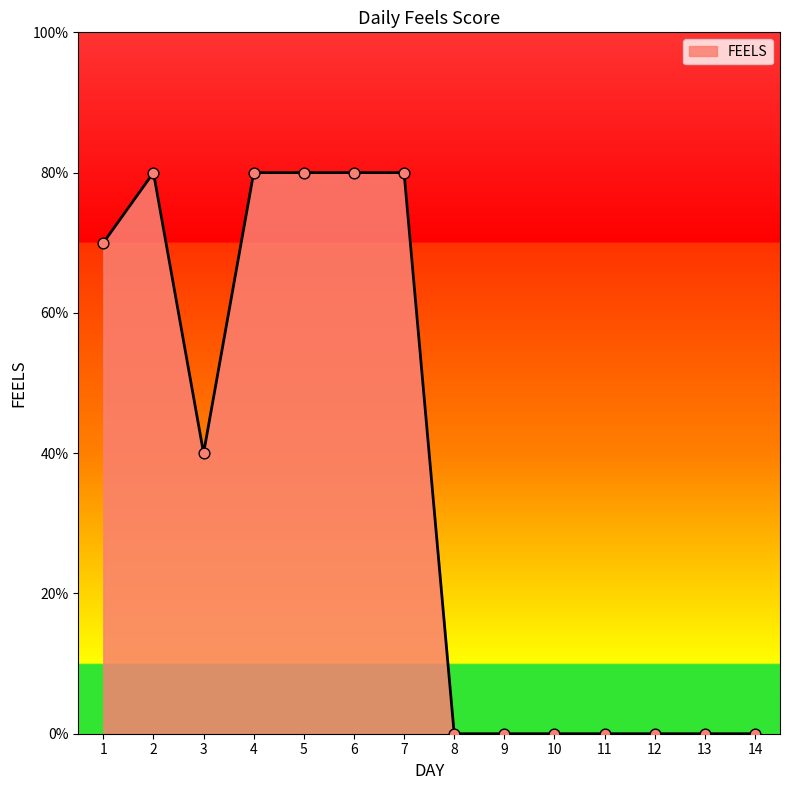

What is the change in value from 2 to 3?

-0.4